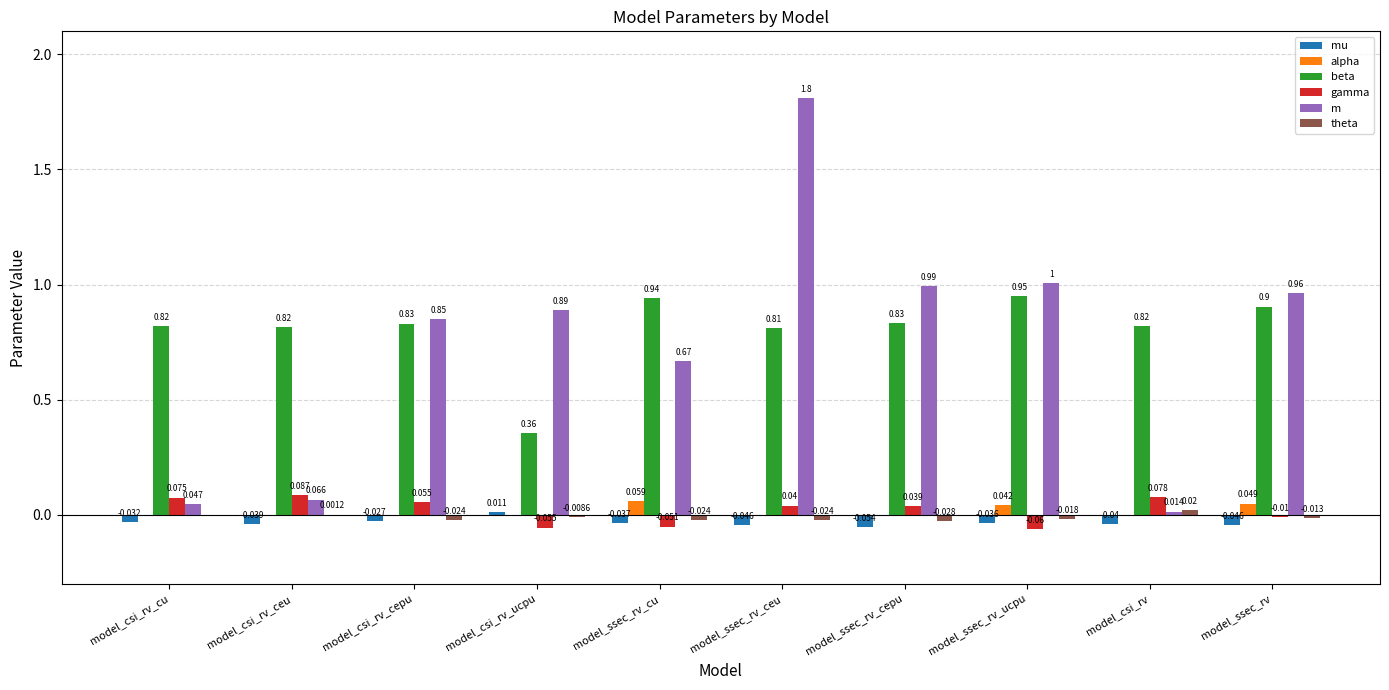

Between model_ssec_rv_ceu and model_ssec_rv_ucpu, which series saw the biggest shift?

m